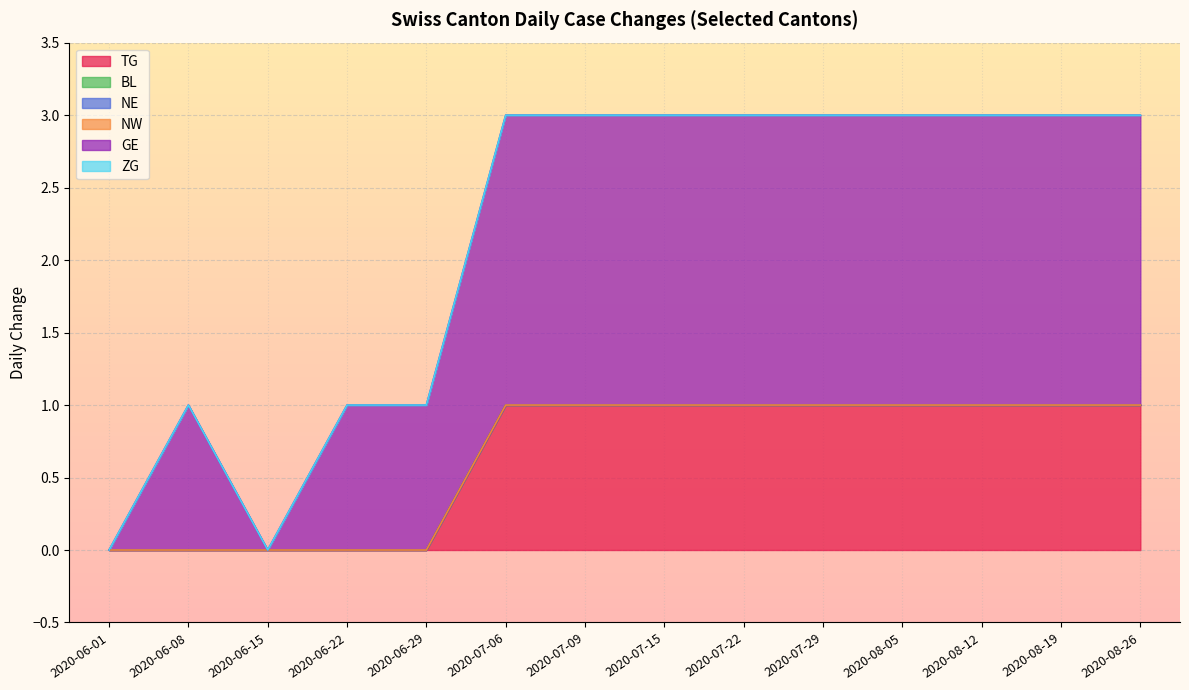

At 2020-07-06, list the series in order from largest to smallest.

GE, TG, BL, NE, NW, ZG